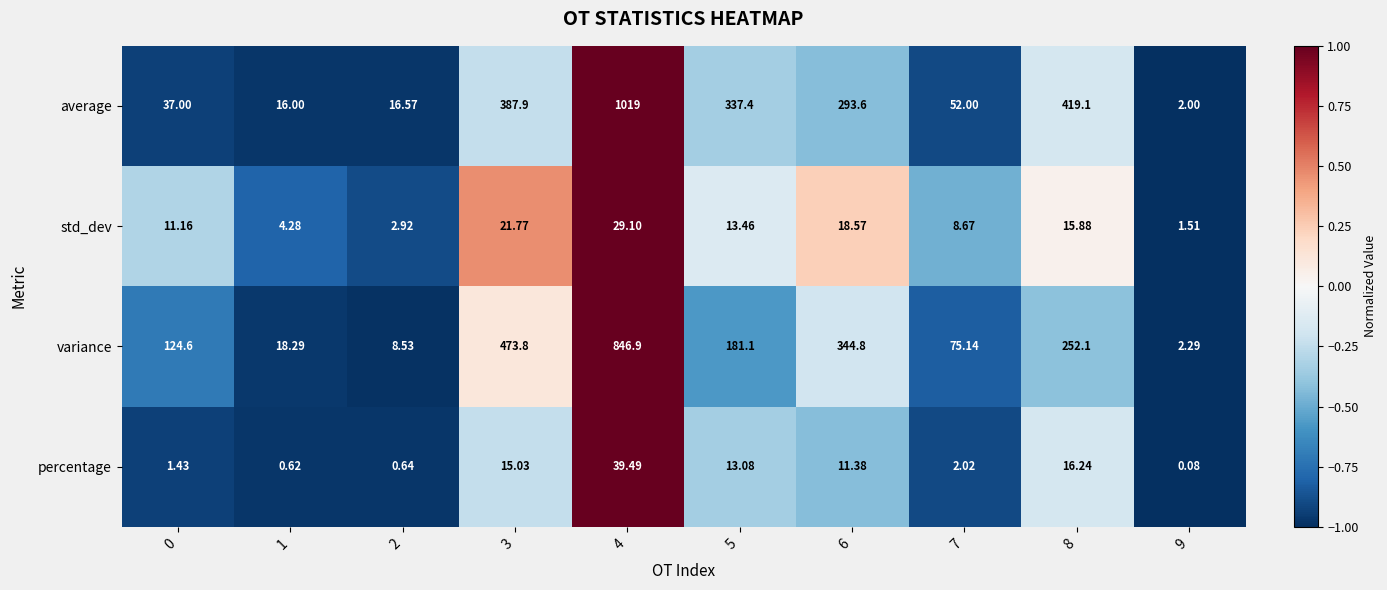

At how many categories does at least one series exceed 0?

10